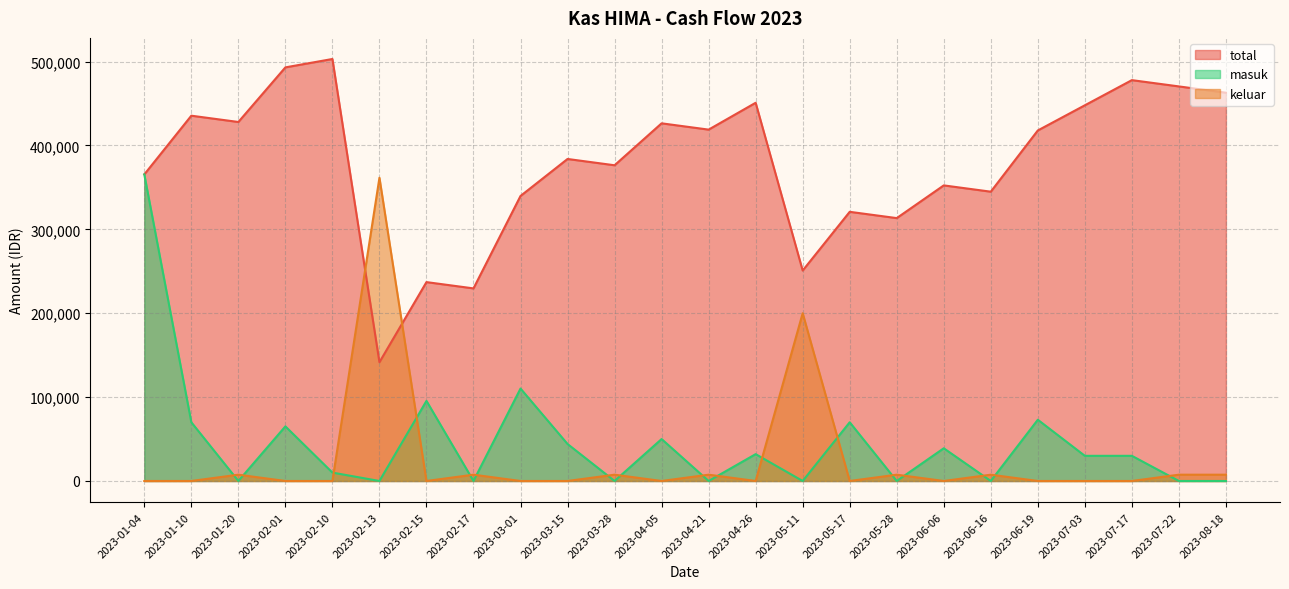

The masuk series shows 30000 at 2023-07-03. True or false?

True